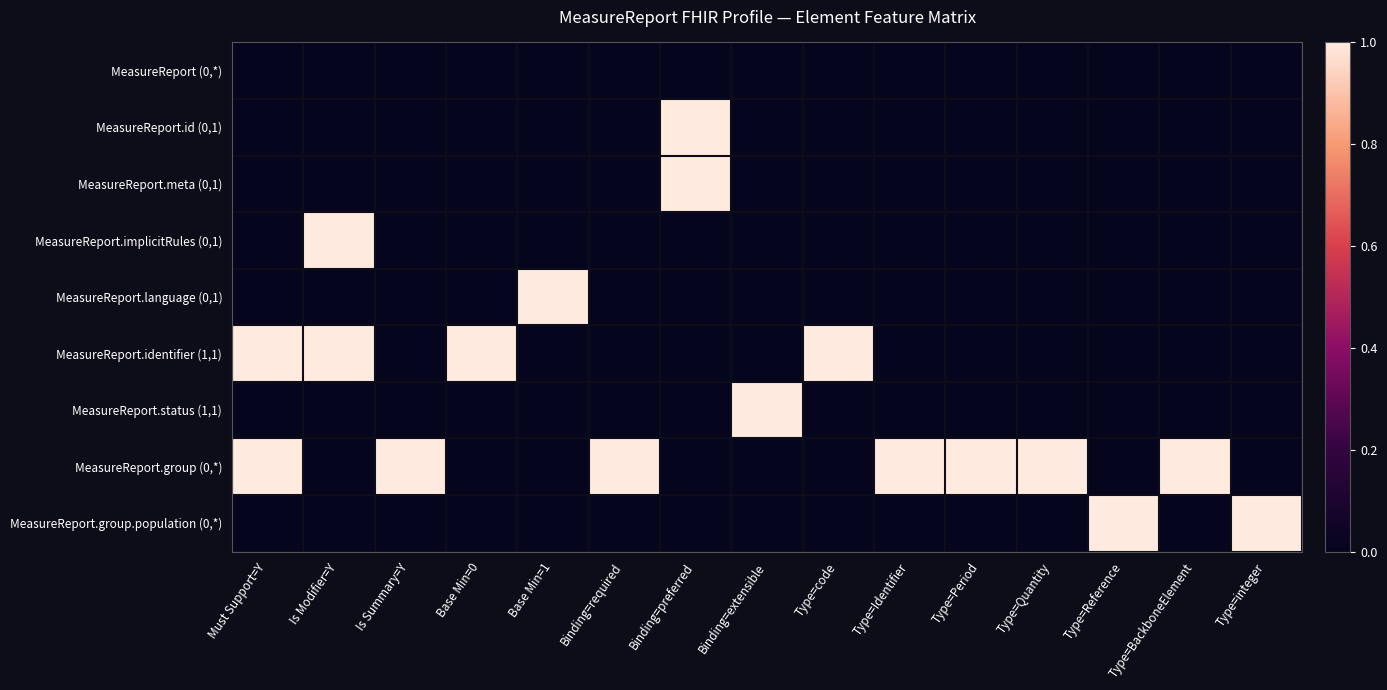

Reading right to left, extract all data points from this chart.

MeasureReport (0,*): Type=integer=0	Type=BackboneElement=0	Type=Reference=0	Type=Quantity=0	Type=Period=0	Type=Identifier=0	Type=code=0	Binding=extensible=0	Binding=preferred=0	Binding=required=0	Base Min=1=0	Base Min=0=0	Is Summary=Y=0	Is Modifier=Y=0	Must Support=Y=0
MeasureReport.id (0,1): Type=integer=0	Type=BackboneElement=0	Type=Reference=0	Type=Quantity=0	Type=Period=0	Type=Identifier=0	Type=code=0	Binding=extensible=0	Binding=preferred=1	Binding=required=0	Base Min=1=0	Base Min=0=0	Is Summary=Y=0	Is Modifier=Y=0	Must Support=Y=0
MeasureReport.meta (0,1): Type=integer=0	Type=BackboneElement=0	Type=Reference=0	Type=Quantity=0	Type=Period=0	Type=Identifier=0	Type=code=0	Binding=extensible=0	Binding=preferred=1	Binding=required=0	Base Min=1=0	Base Min=0=0	Is Summary=Y=0	Is Modifier=Y=0	Must Support=Y=0
MeasureReport.implicitRules (0,1): Type=integer=0	Type=BackboneElement=0	Type=Reference=0	Type=Quantity=0	Type=Period=0	Type=Identifier=0	Type=code=0	Binding=extensible=0	Binding=preferred=0	Binding=required=0	Base Min=1=0	Base Min=0=0	Is Summary=Y=0	Is Modifier=Y=1	Must Support=Y=0
MeasureReport.language (0,1): Type=integer=0	Type=BackboneElement=0	Type=Reference=0	Type=Quantity=0	Type=Period=0	Type=Identifier=0	Type=code=0	Binding=extensible=0	Binding=preferred=0	Binding=required=0	Base Min=1=1	Base Min=0=0	Is Summary=Y=0	Is Modifier=Y=0	Must Support=Y=0
MeasureReport.identifier (1,1): Type=integer=0	Type=BackboneElement=0	Type=Reference=0	Type=Quantity=0	Type=Period=0	Type=Identifier=0	Type=code=1	Binding=extensible=0	Binding=preferred=0	Binding=required=0	Base Min=1=0	Base Min=0=1	Is Summary=Y=0	Is Modifier=Y=1	Must Support=Y=1
MeasureReport.status (1,1): Type=integer=0	Type=BackboneElement=0	Type=Reference=0	Type=Quantity=0	Type=Period=0	Type=Identifier=0	Type=code=0	Binding=extensible=1	Binding=preferred=0	Binding=required=0	Base Min=1=0	Base Min=0=0	Is Summary=Y=0	Is Modifier=Y=0	Must Support=Y=0
MeasureReport.group (0,*): Type=integer=0	Type=BackboneElement=1	Type=Reference=0	Type=Quantity=1	Type=Period=1	Type=Identifier=1	Type=code=0	Binding=extensible=0	Binding=preferred=0	Binding=required=1	Base Min=1=0	Base Min=0=0	Is Summary=Y=1	Is Modifier=Y=0	Must Support=Y=1
MeasureReport.group.population (0,*): Type=integer=1	Type=BackboneElement=0	Type=Reference=1	Type=Quantity=0	Type=Period=0	Type=Identifier=0	Type=code=0	Binding=extensible=0	Binding=preferred=0	Binding=required=0	Base Min=1=0	Base Min=0=0	Is Summary=Y=0	Is Modifier=Y=0	Must Support=Y=0